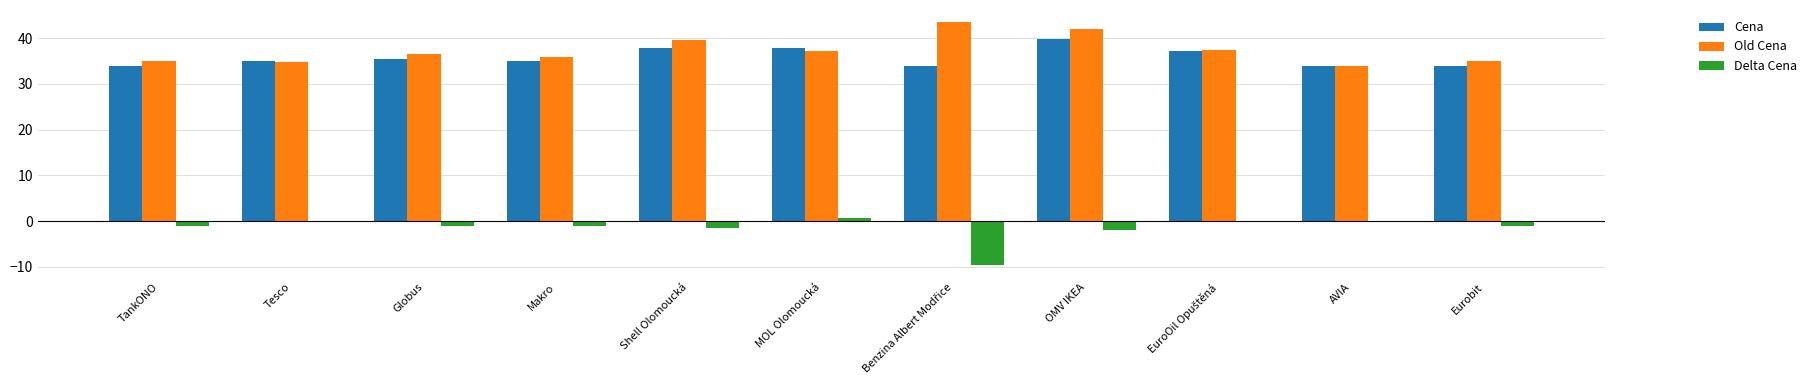

What is the sum of all Cena values?

393.8